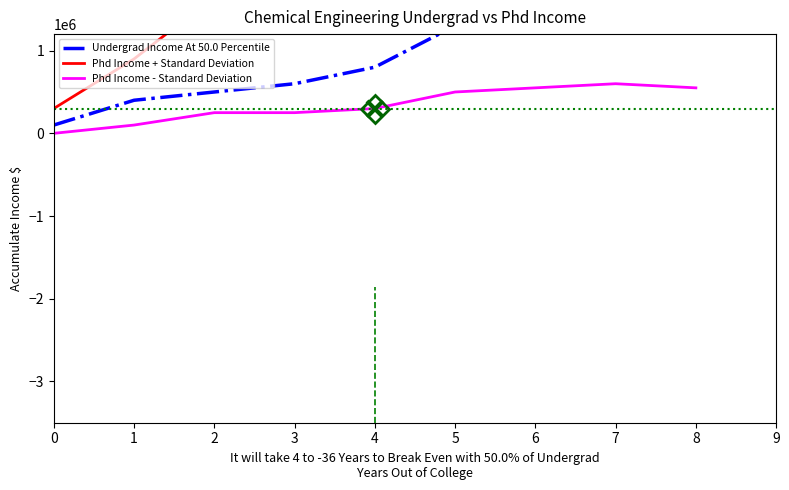

Which series has the largest total across all categories?

Phd Income + Standard Deviation